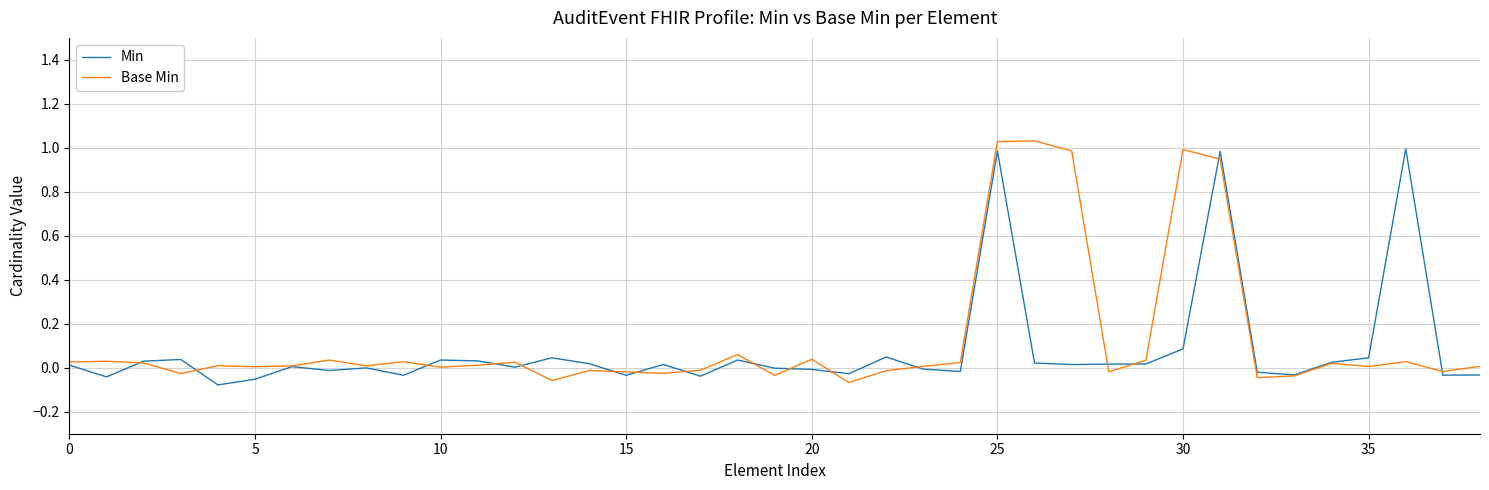

How many lines are shown in the chart?

2